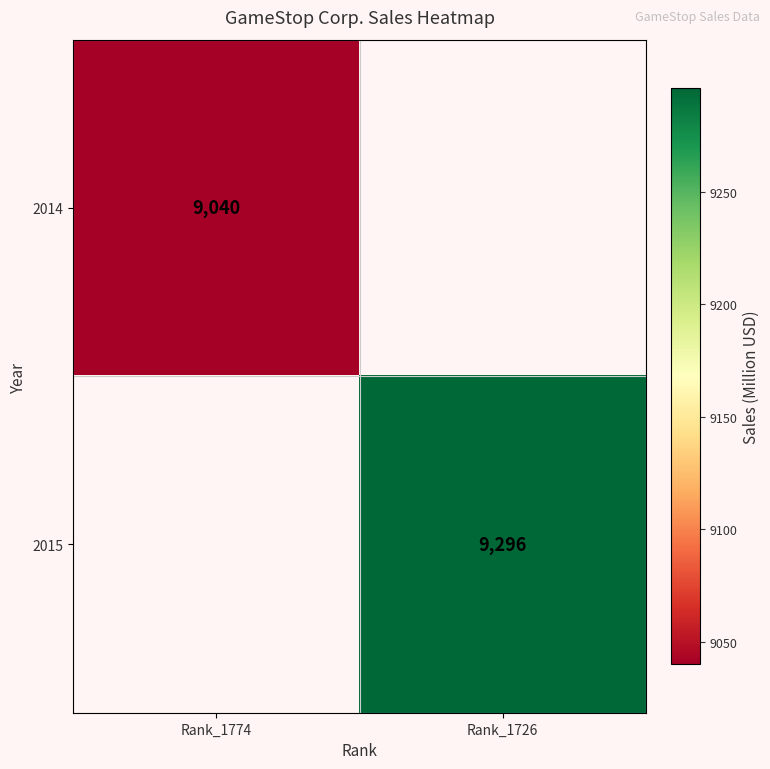

Is the value of 2015 at Rank_1726 greater than the value of 2014 at Rank_1774?

Yes